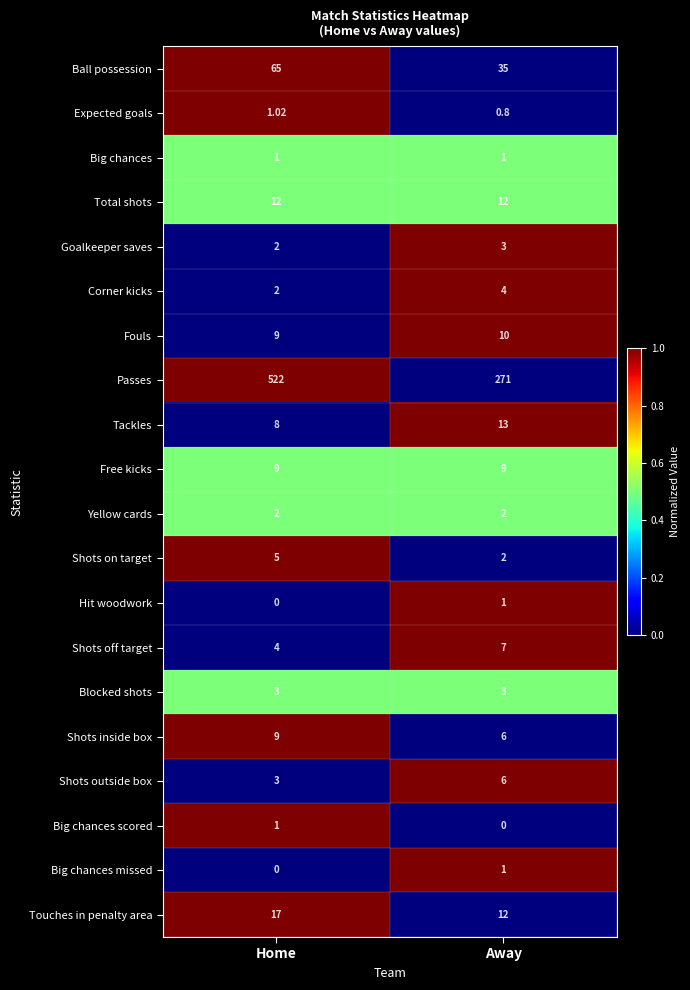

Rank the categories by Fouls value from lowest to highest.

Home, Away